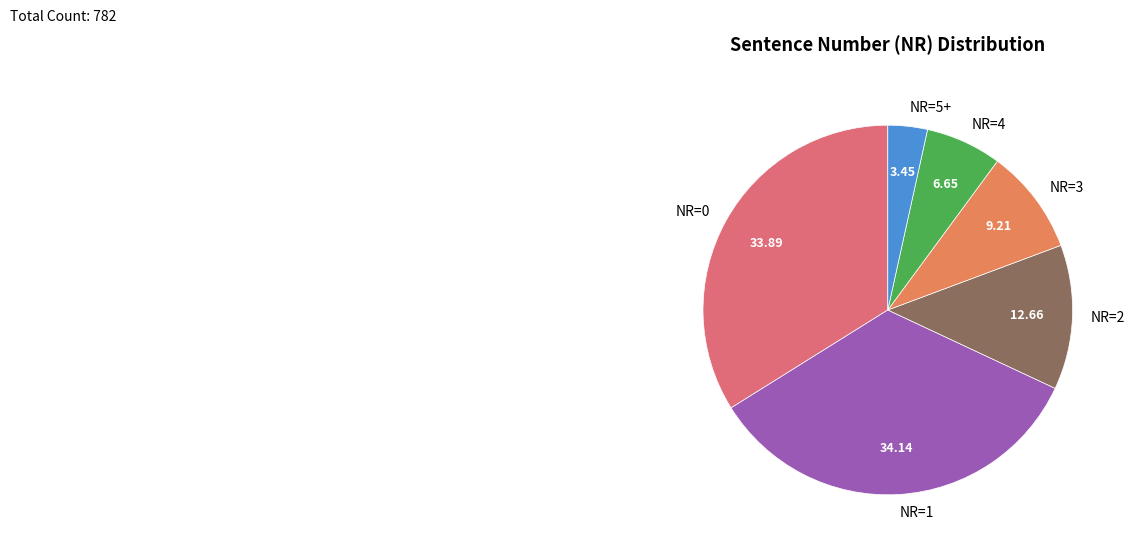

Which has a higher value, NR=0 or NR=2?

NR=0